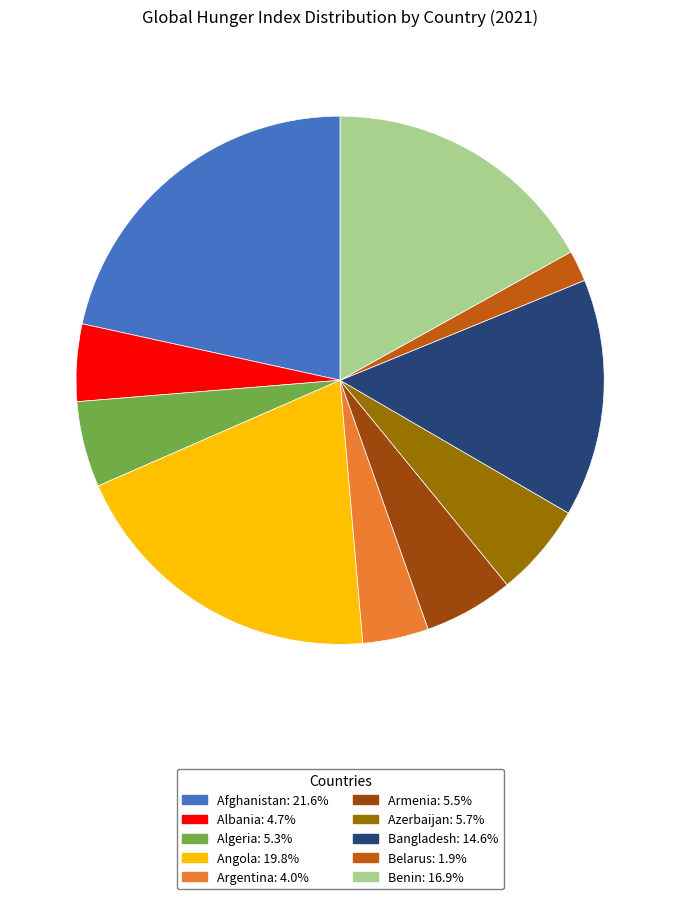

Do Albania and Benin together represent more than half of the pie?

No